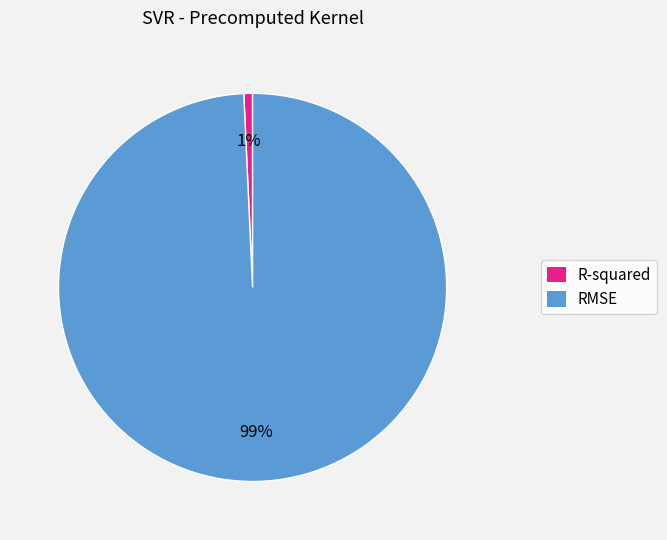

To the nearest percent, what percentage of the pie is R-squared?

1%